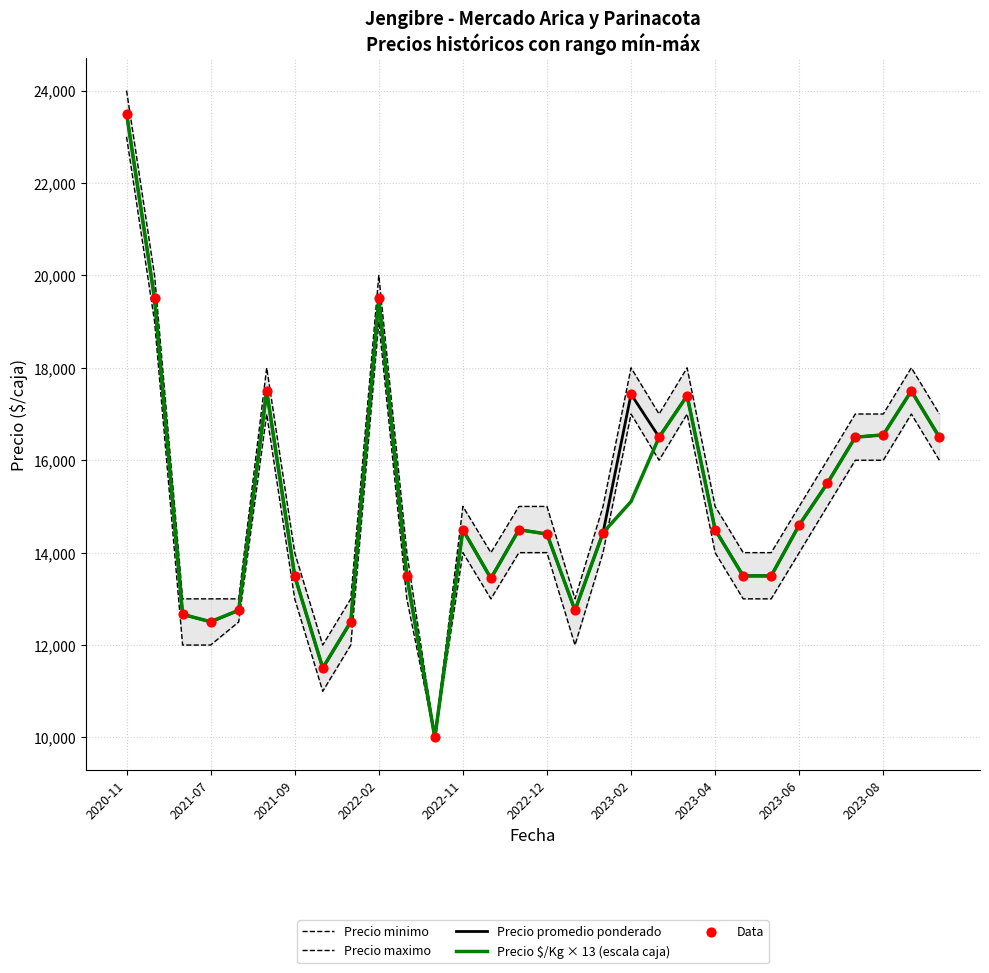

The value of Precio $/Kg × 13 (escala caja) at 2023-08 is 16549. True or false?

True